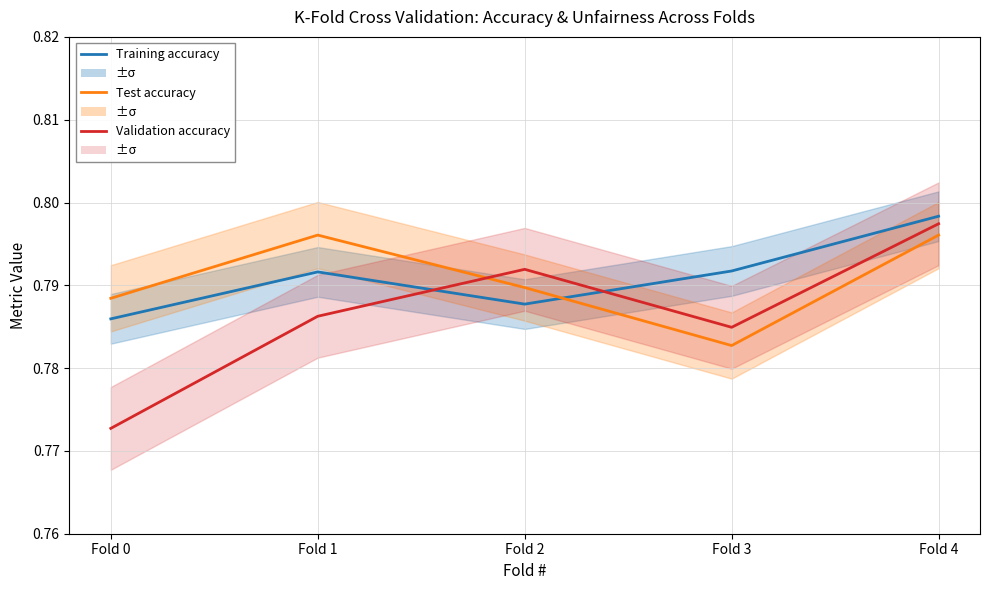

Rank the series by their maximum value, from highest to lowest.

Training accuracy, Validation accuracy, Test accuracy